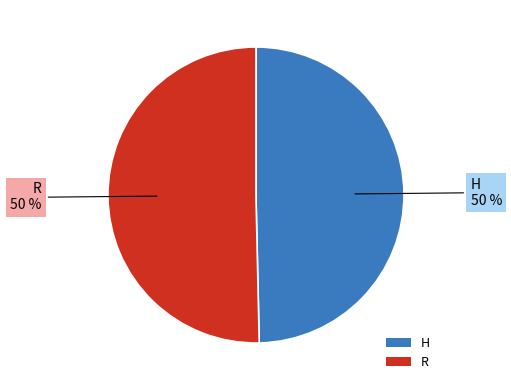

To the nearest percent, what portion does H represent?

50%